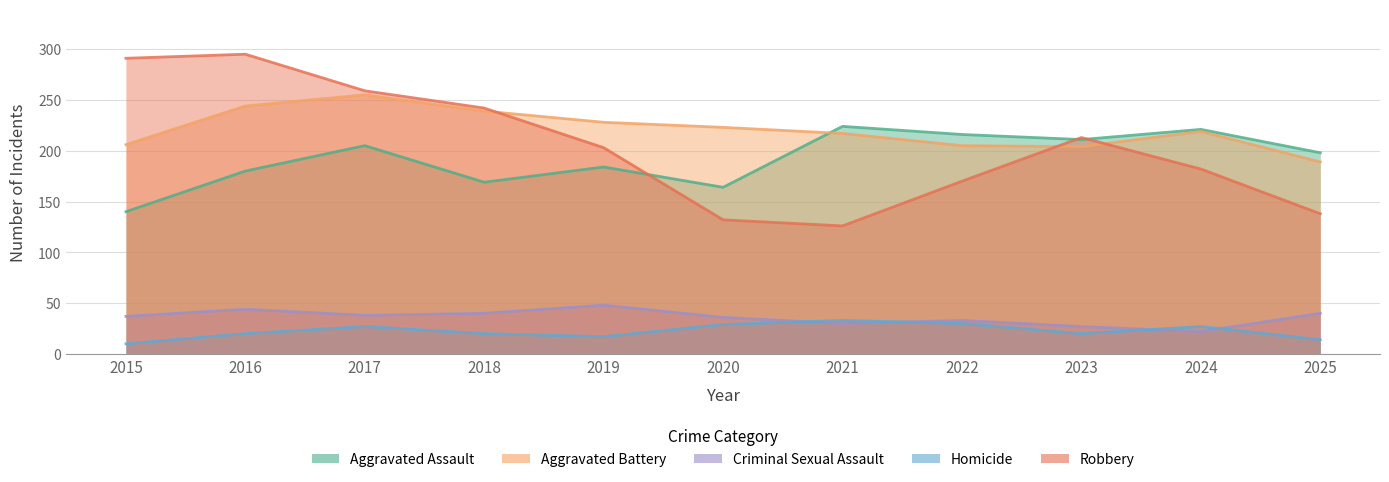

What is the greatest value displayed?

295